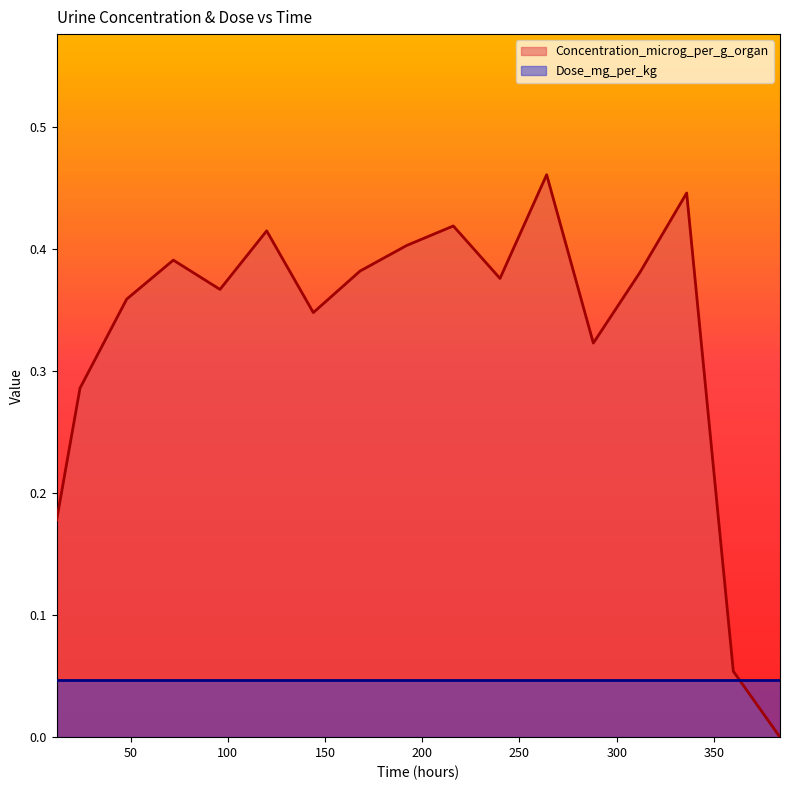

How many lines are shown in the chart?

2